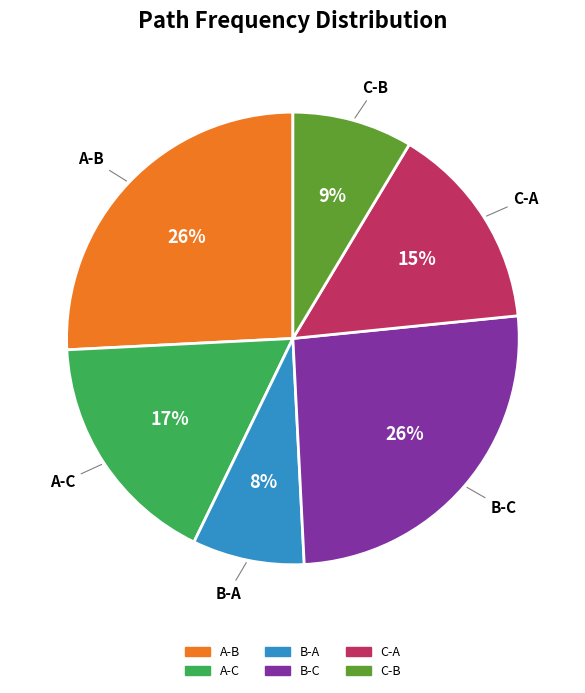

Is there any slice that represents more than half of the pie?

No